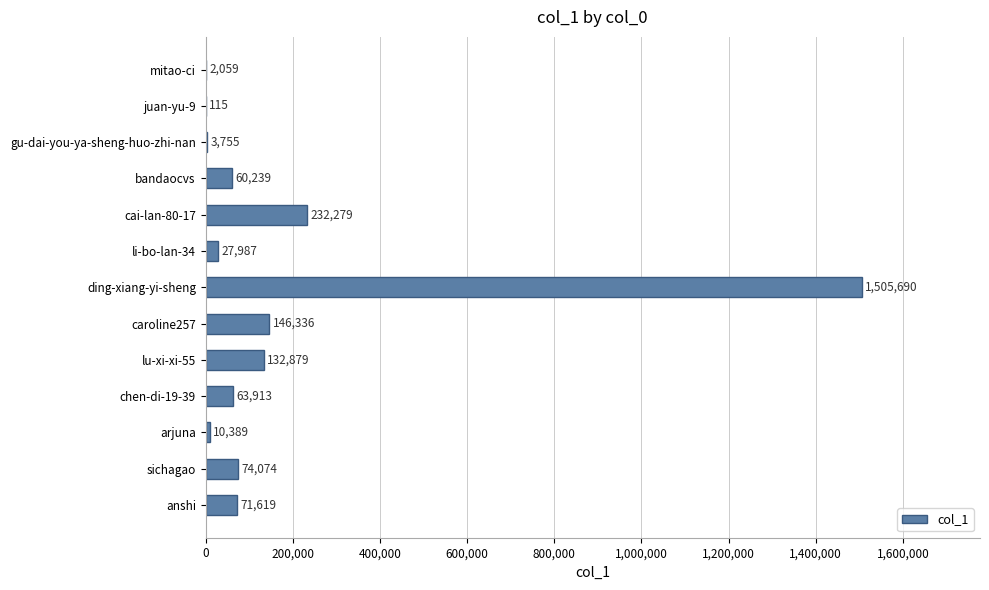

What is the sum of all values?

2331334